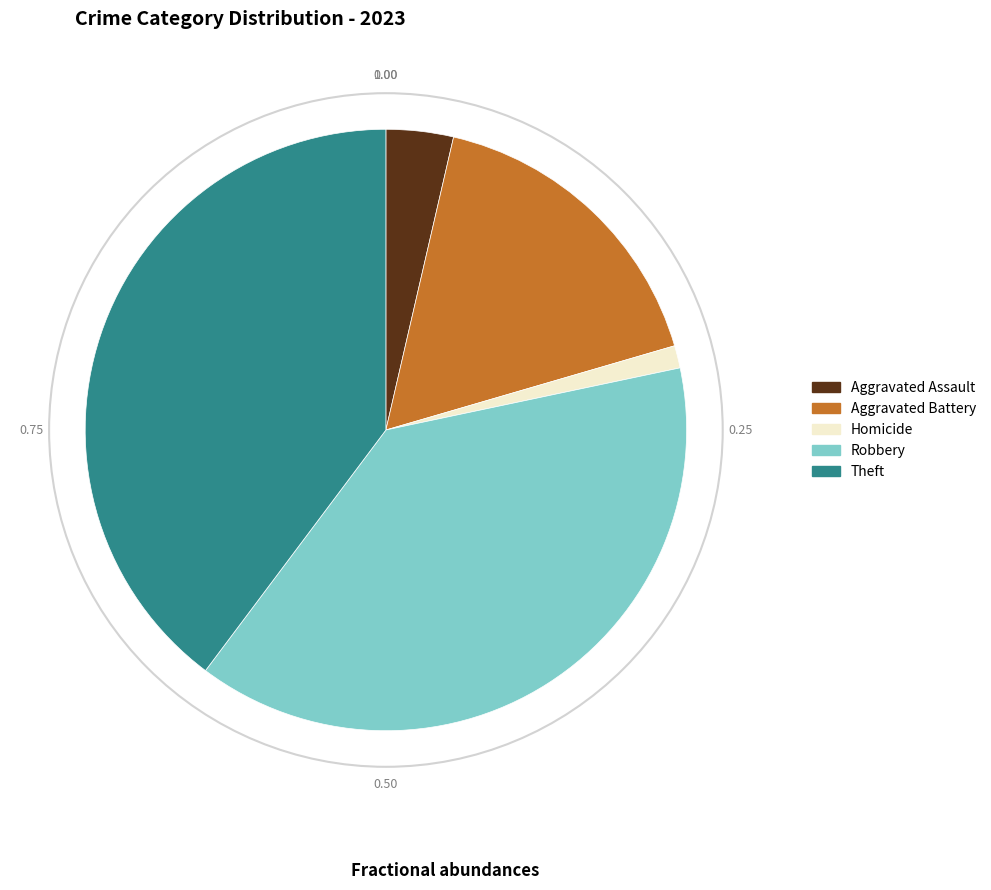

Does any single category account for the majority?

No